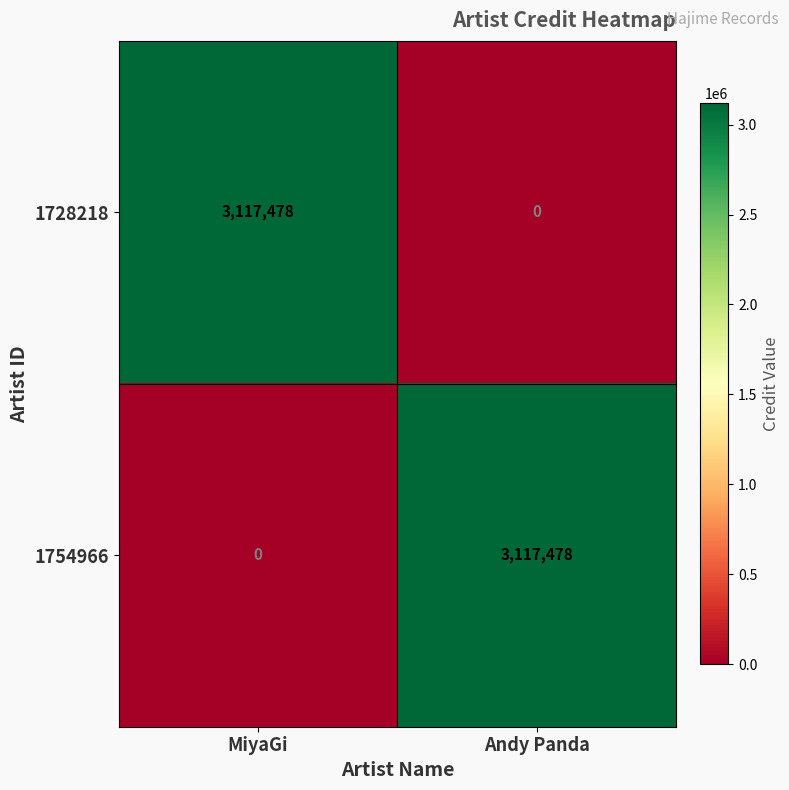

Reading right to left, extract all data points from this chart.

1728218: 0	3117478
1754966: 3117478	0